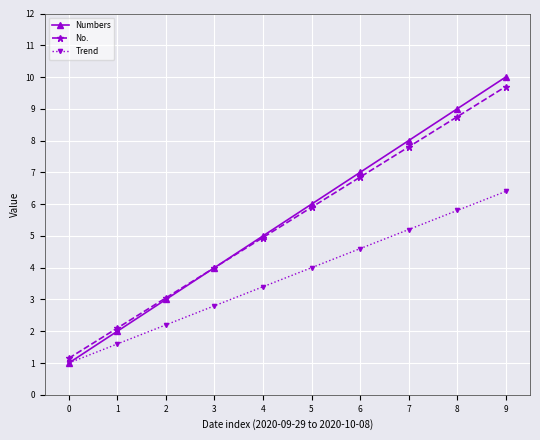

At which category is the sum across all series the highest?

9